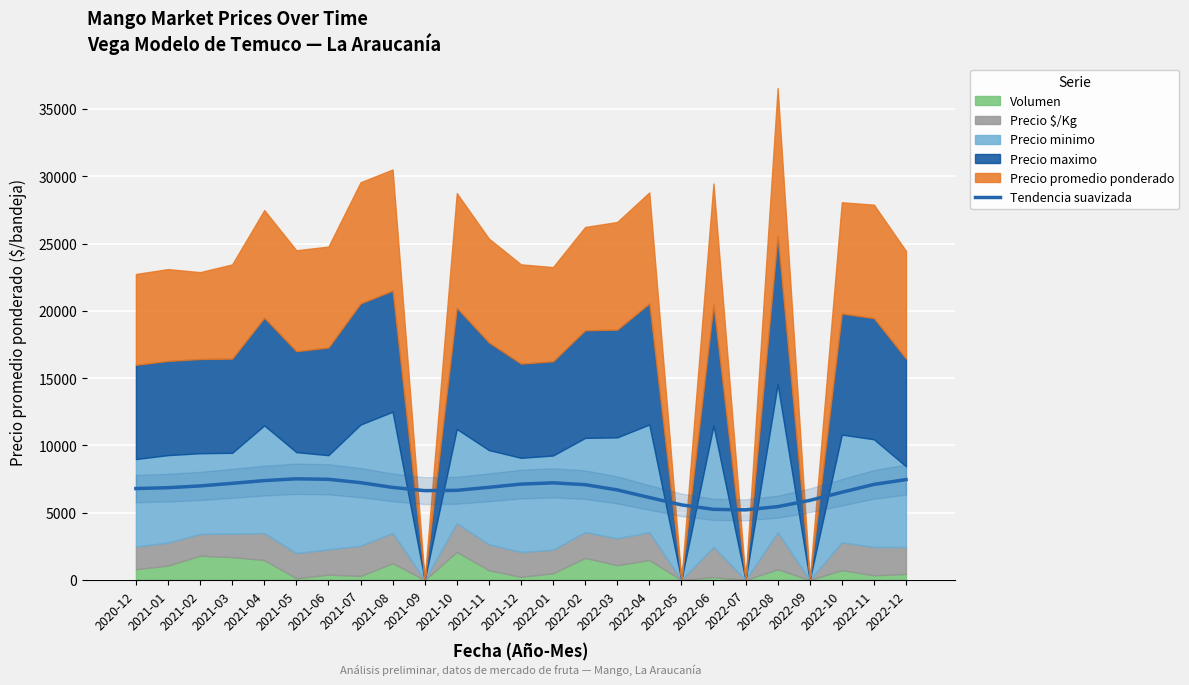

What is the label of the 2nd bar from the left?

2021-01